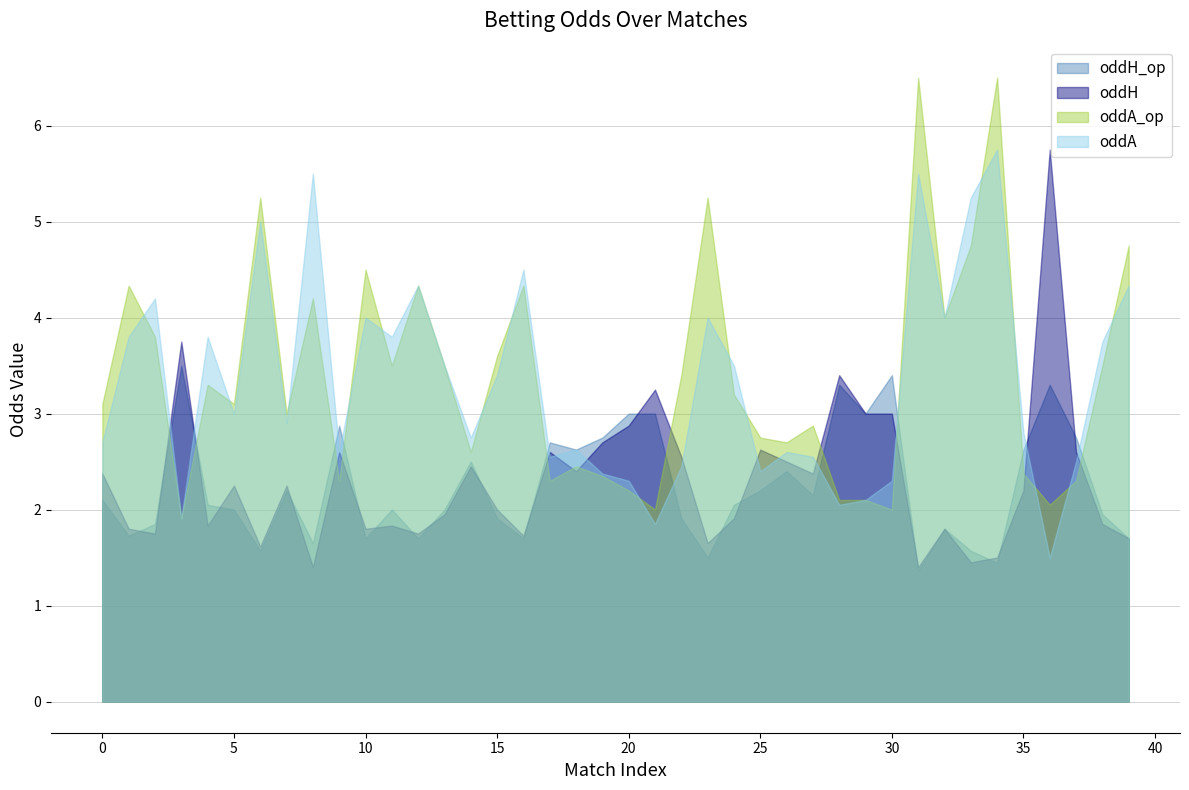

List the series in order of their peak value, lowest first.

oddH_op, oddH, oddA, oddA_op